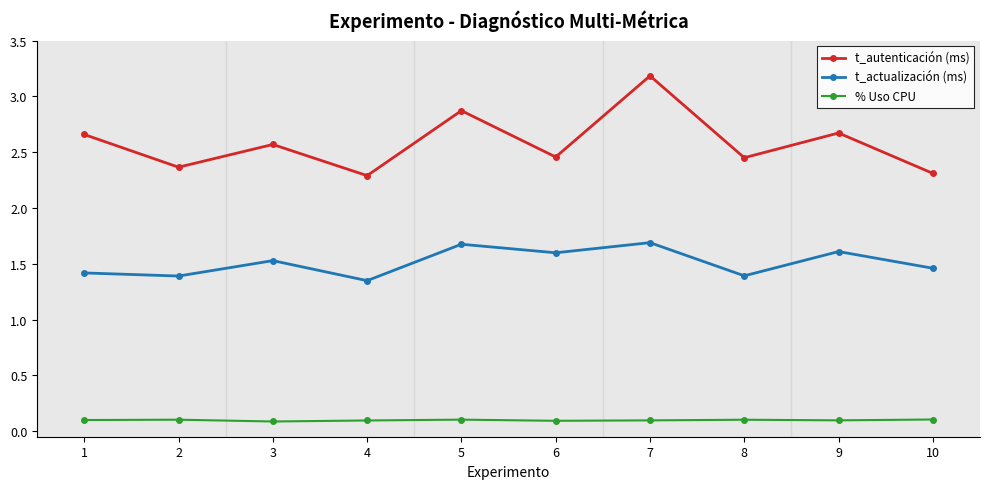

What is the value of the % Uso CPU point at the 10th from the left?

0.1